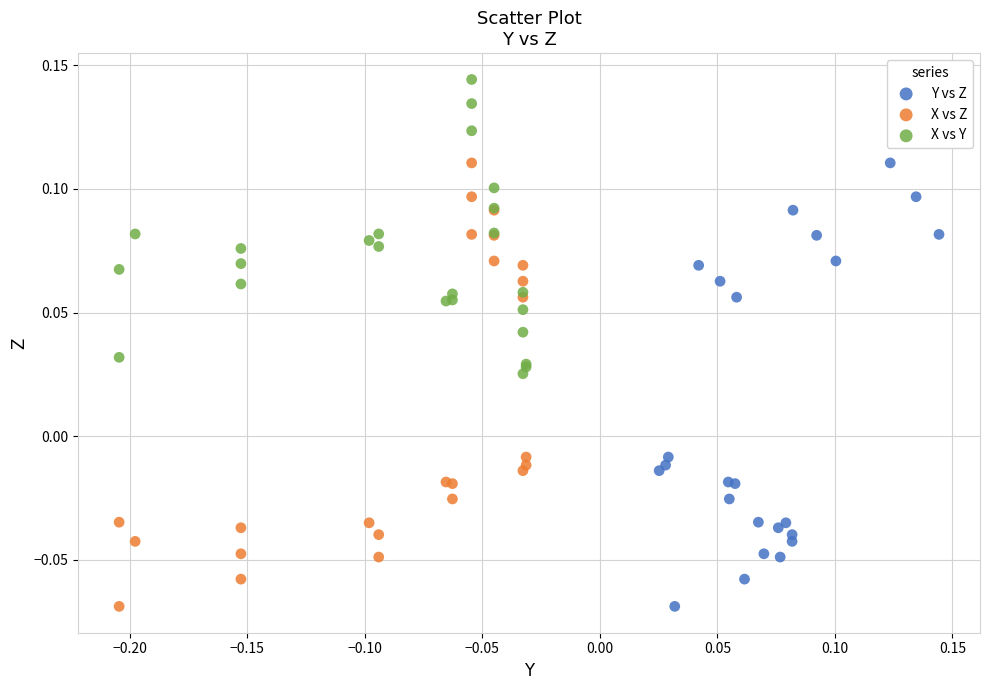

What are all the series names shown in the legend?

Y vs Z, X vs Z, X vs Y